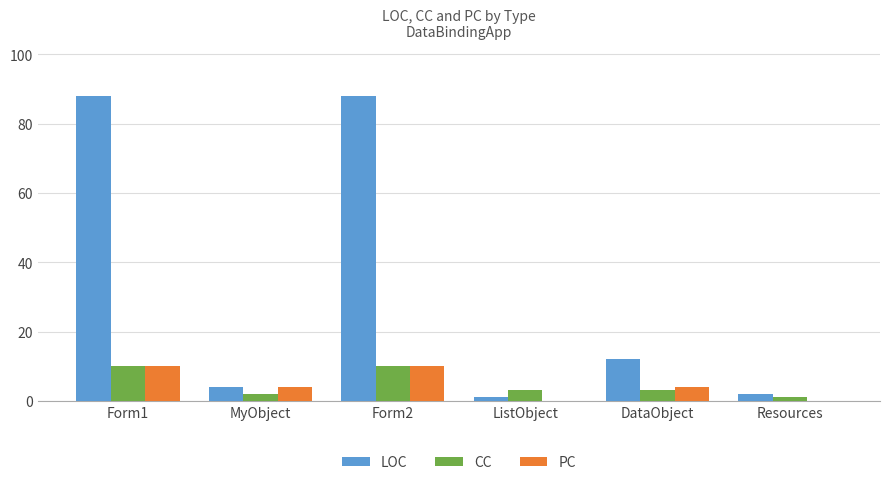

Which series changed the most between Form1 and MyObject?

LOC